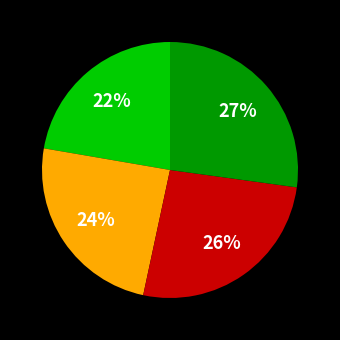

Is there a majority slice in this chart?

No